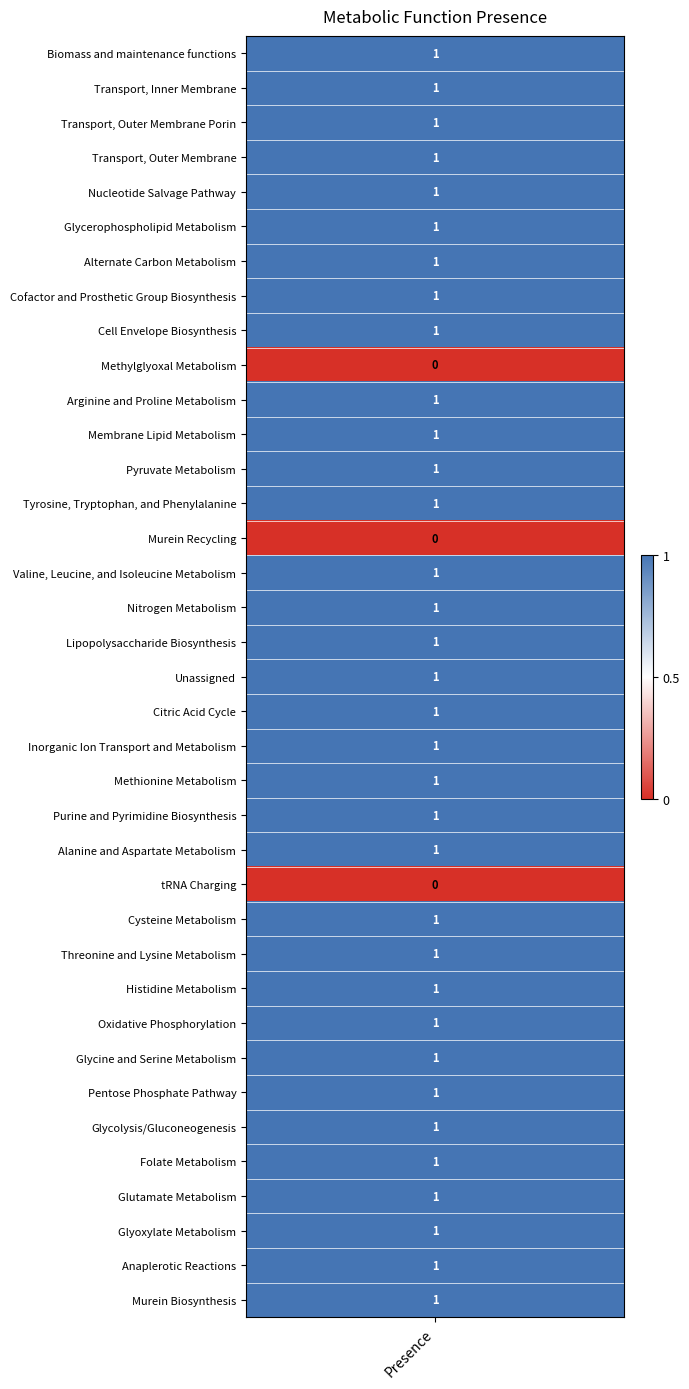

What is the maximum value shown in the chart?

1